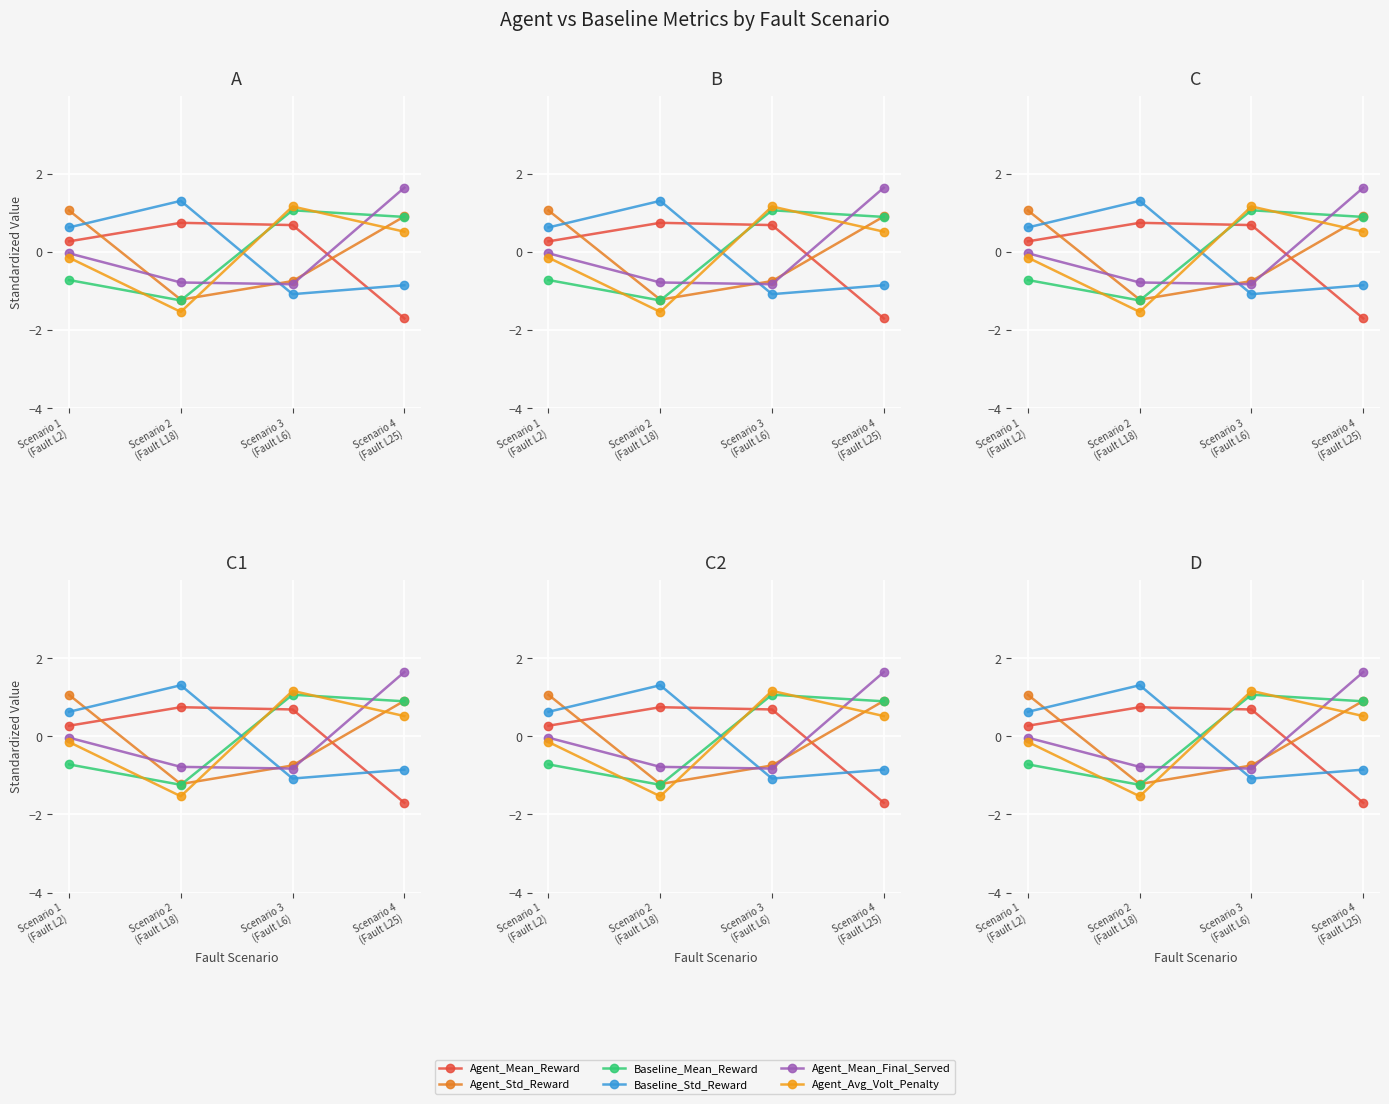

Where is the first local minimum for Agent_Mean_Final_Served?

Scenario 3
(Fault L6)